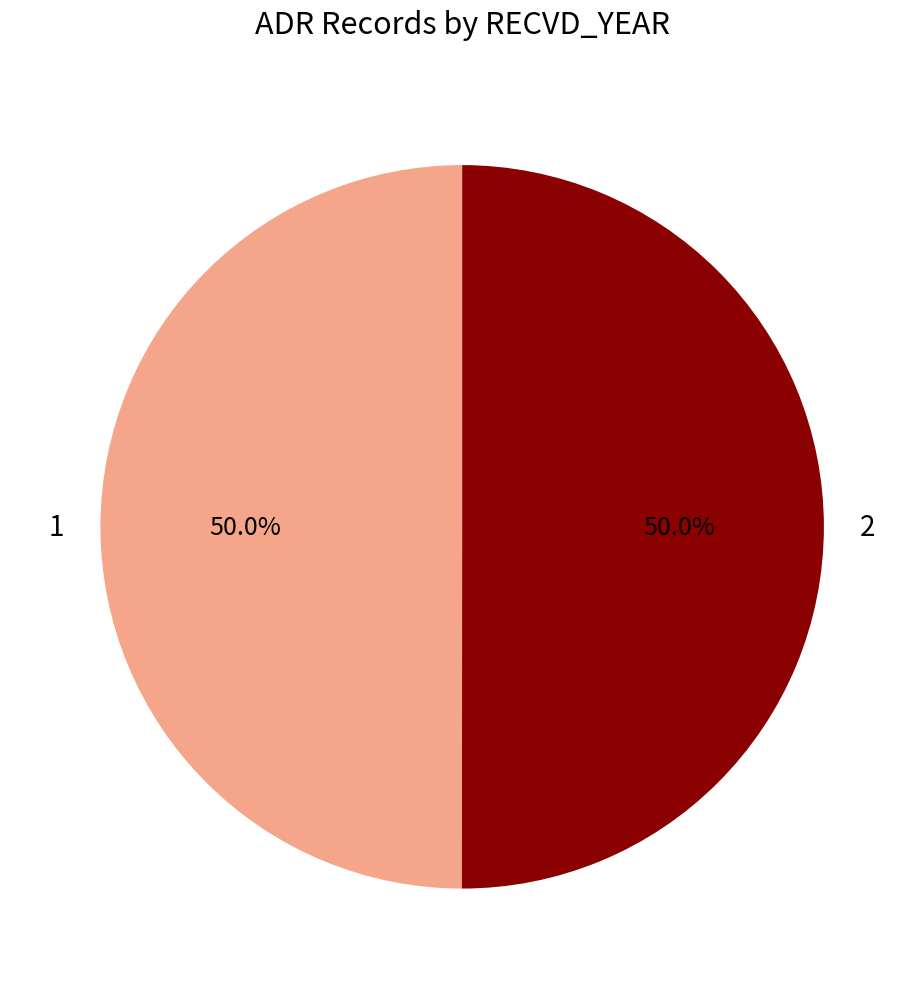

How many slices are in this pie chart?

2